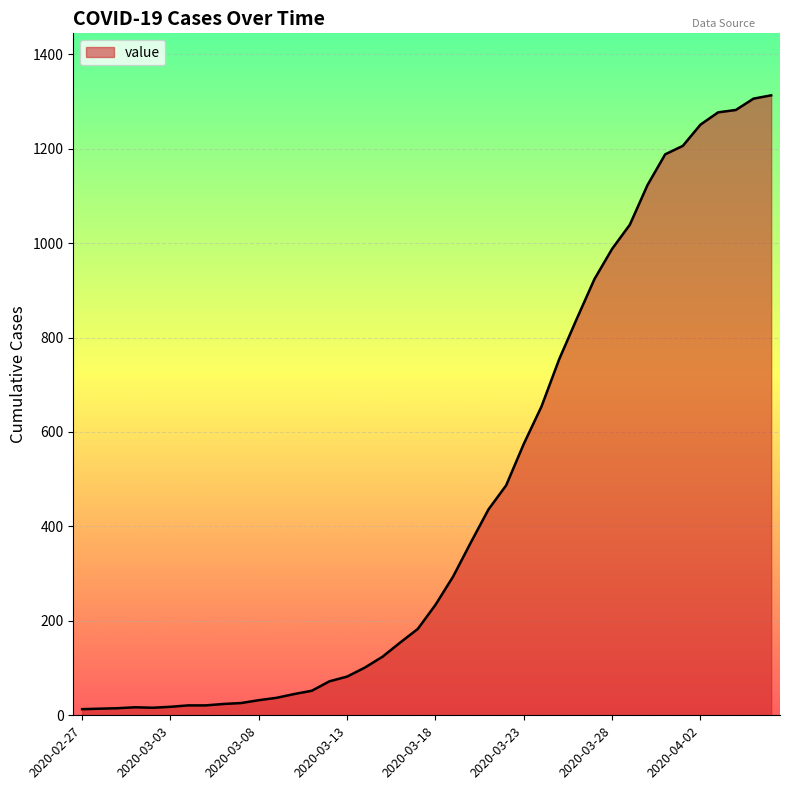

What is the maximum value shown in the chart?

1313